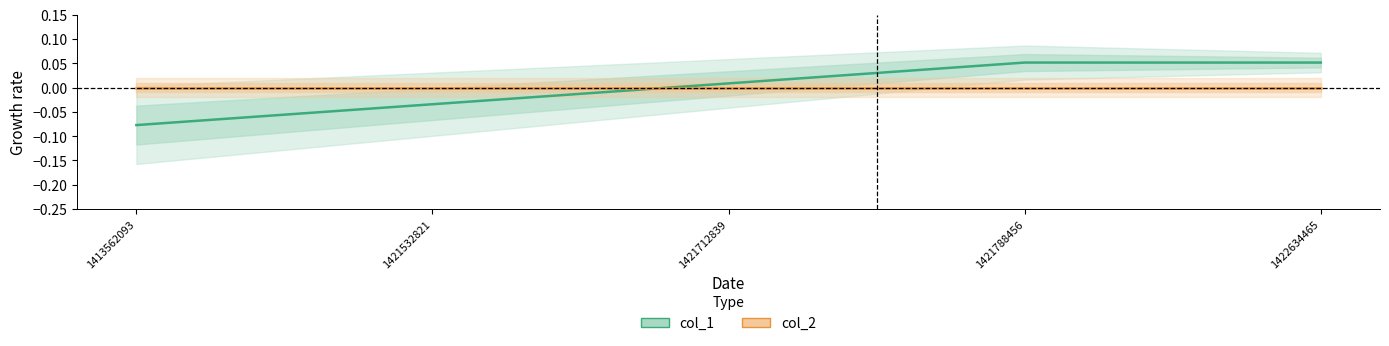

True or false: col_2 and col_1 intersect in this chart.

True